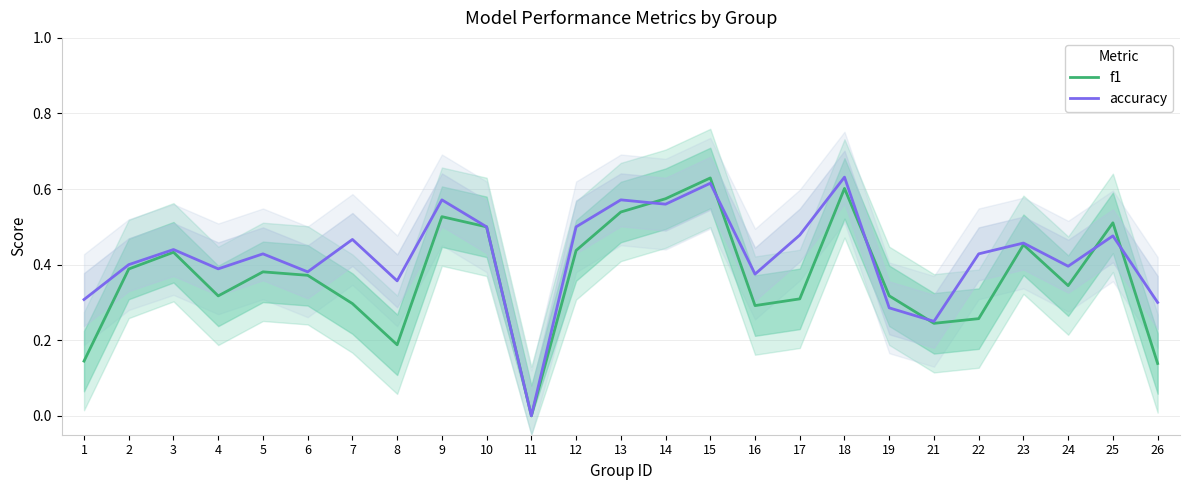

Reading left to right, extract all data points from this chart.

f1: 1=0.1	2=0.4	3=0.4	4=0.3	5=0.4	6=0.4	7=0.3	8=0.2	9=0.5	10=0.5	11=0.0	12=0.4	13=0.5	14=0.6	15=0.6	16=0.3	17=0.3	18=0.6	19=0.3	21=0.2	22=0.3	23=0.5	24=0.3	25=0.5	26=0.1
accuracy: 1=0.3	2=0.4	3=0.4	4=0.4	5=0.4	6=0.4	7=0.5	8=0.4	9=0.6	10=0.5	11=0.0	12=0.5	13=0.6	14=0.6	15=0.6	16=0.4	17=0.5	18=0.6	19=0.3	21=0.2	22=0.4	23=0.5	24=0.4	25=0.5	26=0.3